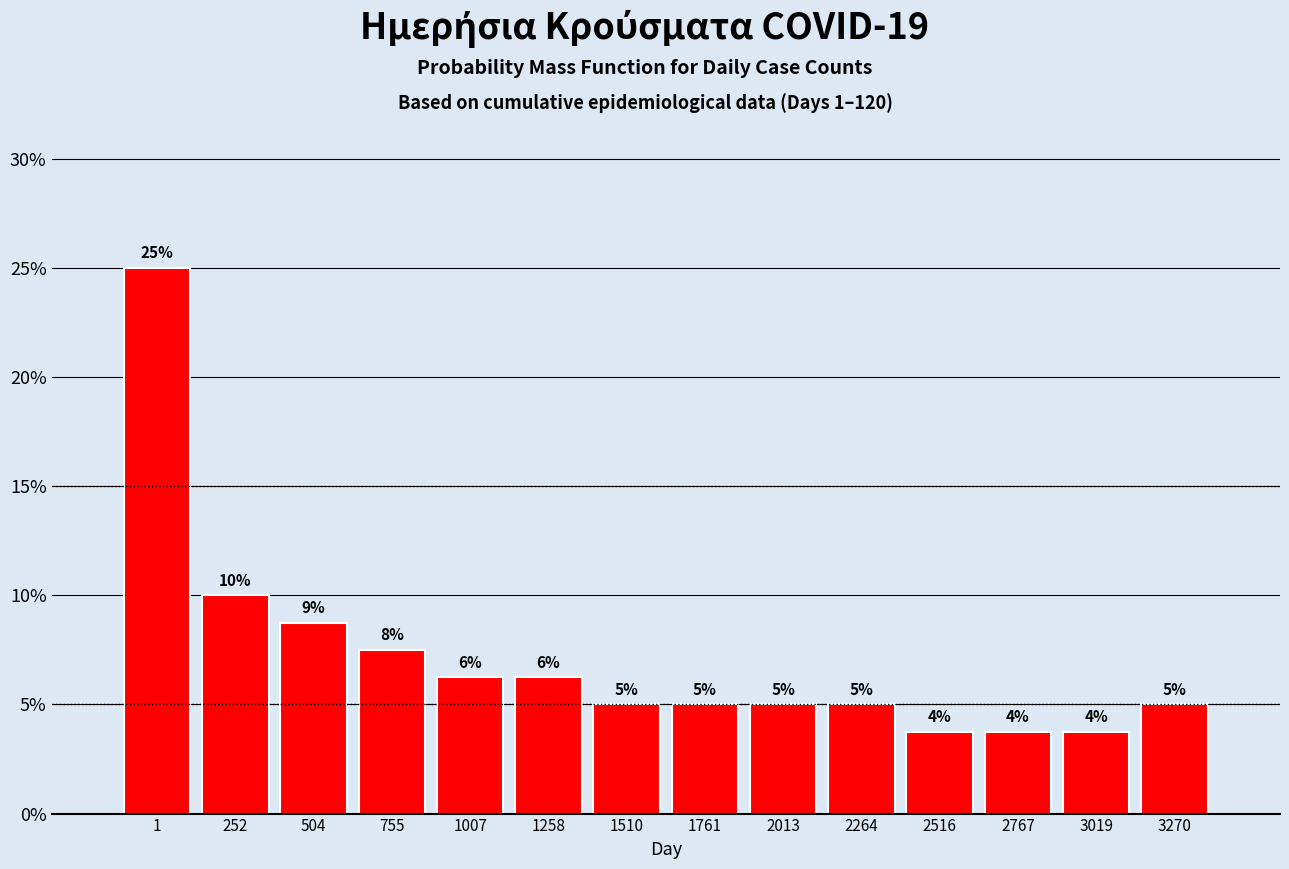

Where is the data nearest to the value 14?

252